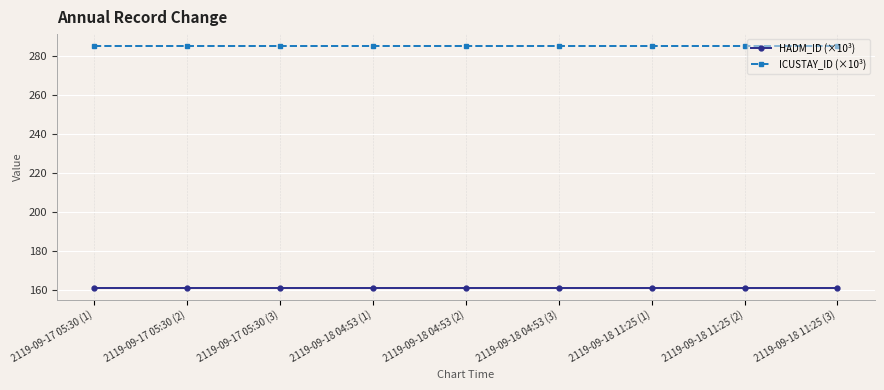

At 2119-09-18 11:25 (3), list the series in order from smallest to largest.

HADM_ID (×10³), ICUSTAY_ID (×10³)